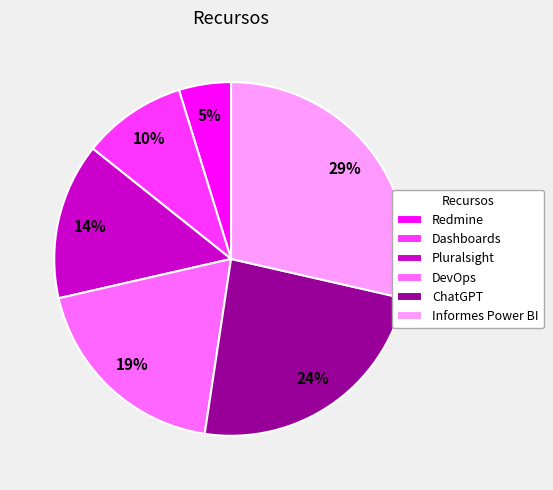

Is it true that Dashboards is 10% of the pie?

True